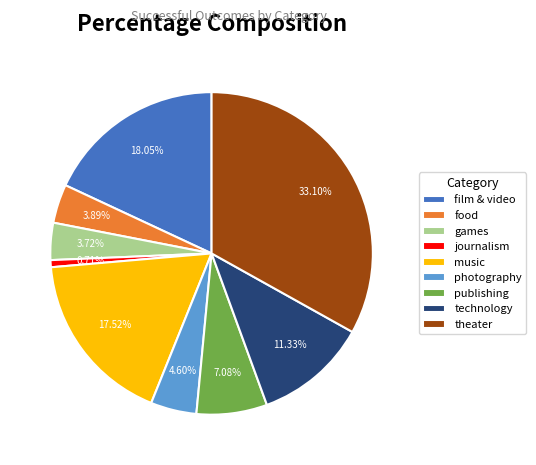

How many slices are in this pie chart?

9